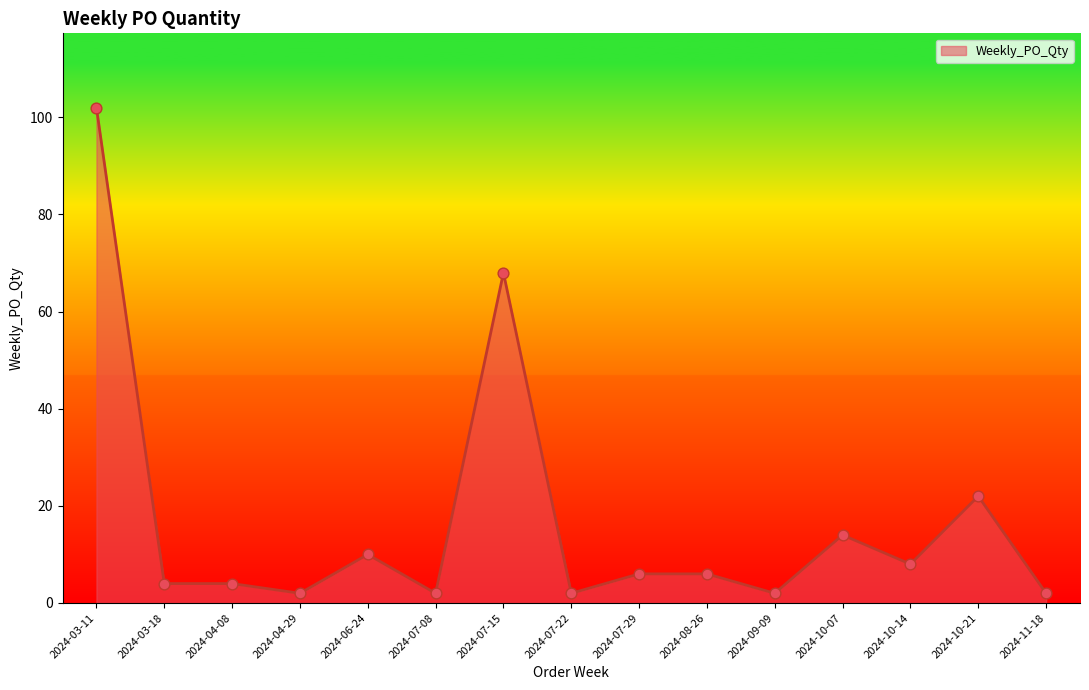

Between 2024-08-26 and 2024-04-08, which is larger?

2024-08-26